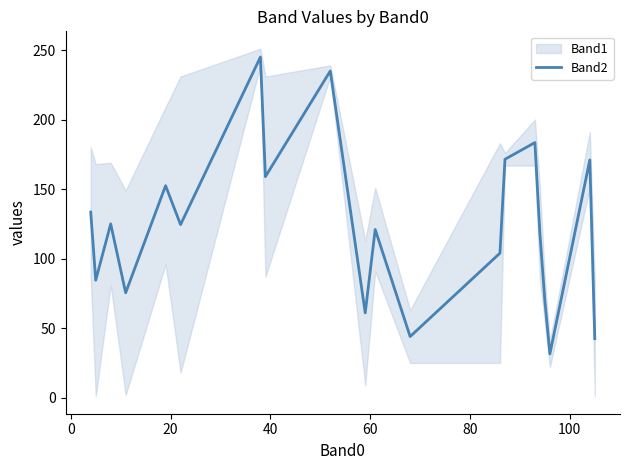

What is the lowest value of the Band2 series?

31.5